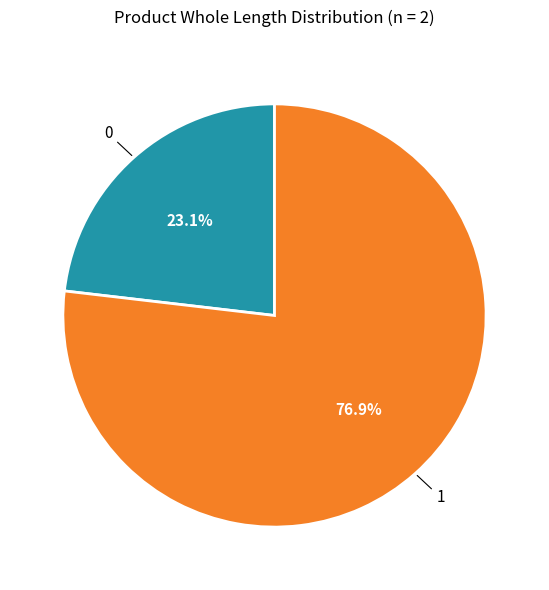

True or false: 1 accounts for 77% of the total.

True